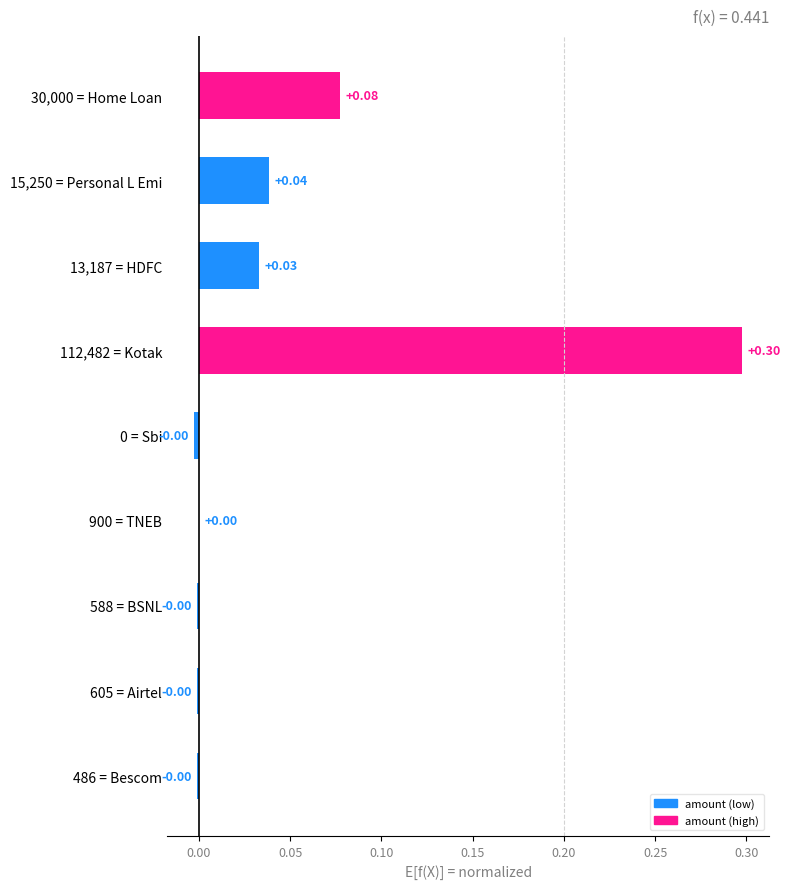

Which has a higher value, 112,482 = Kotak or 605 = Airtel?

112,482 = Kotak